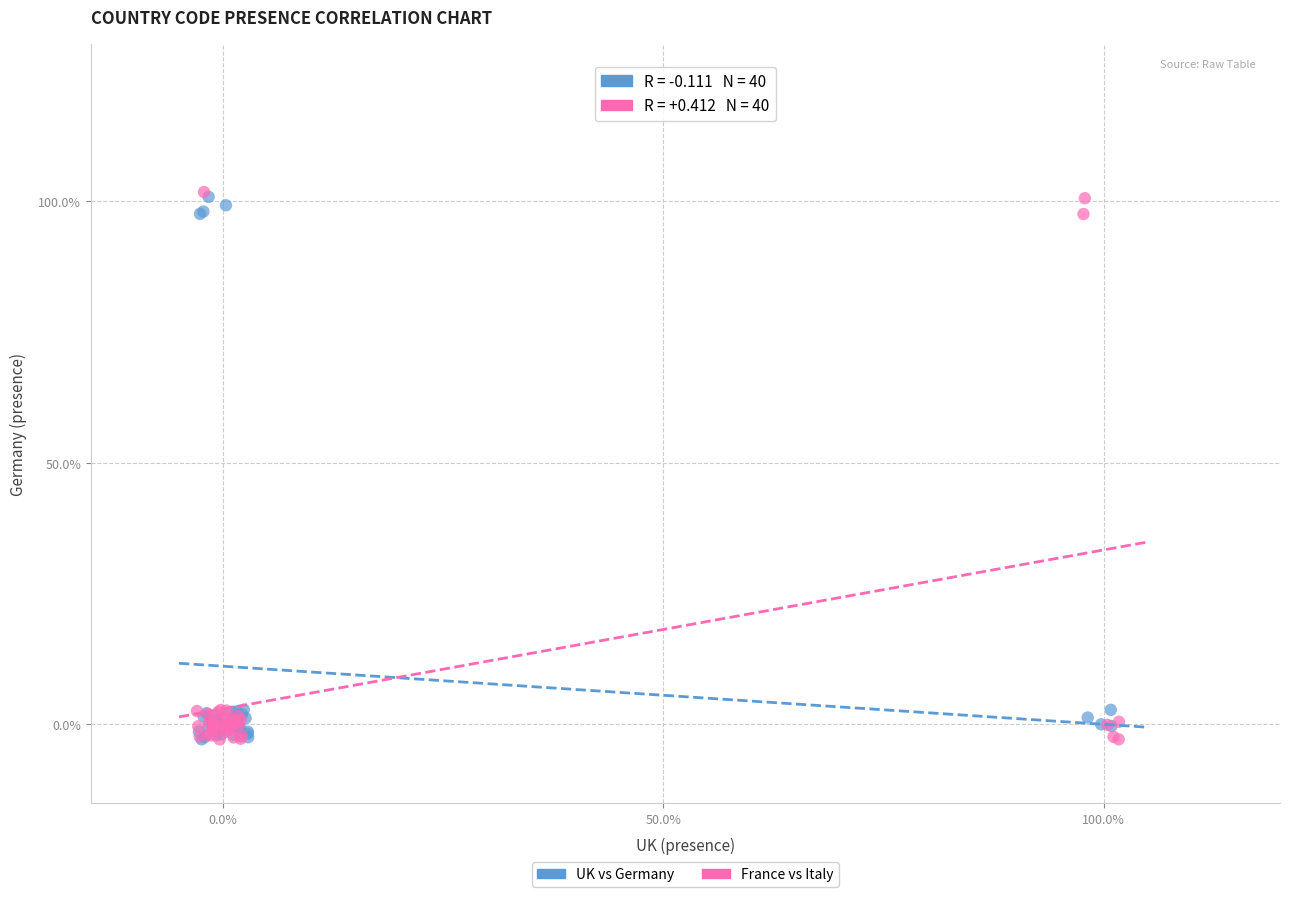

What are all the series names shown in the legend?

UK vs Germany, France vs Italy